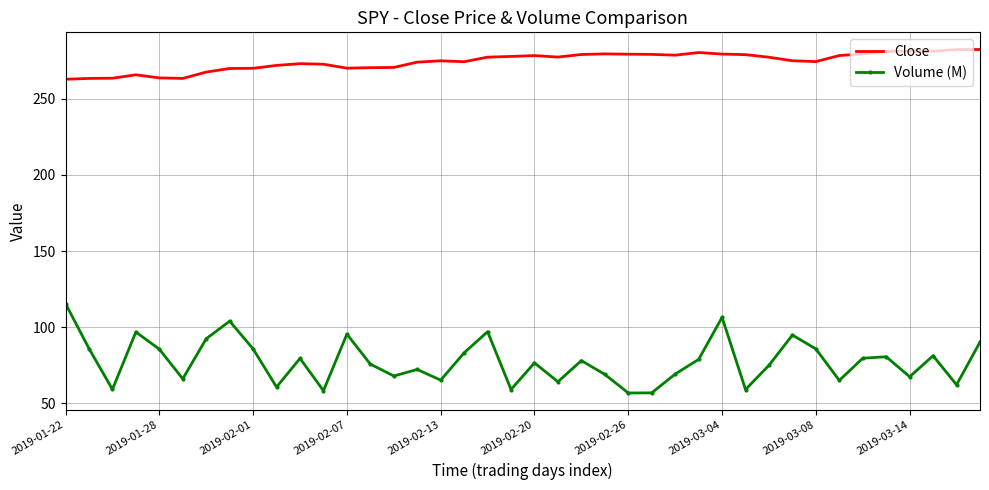

Rank the series by their average value, from lowest to highest.

Volume (M), Close